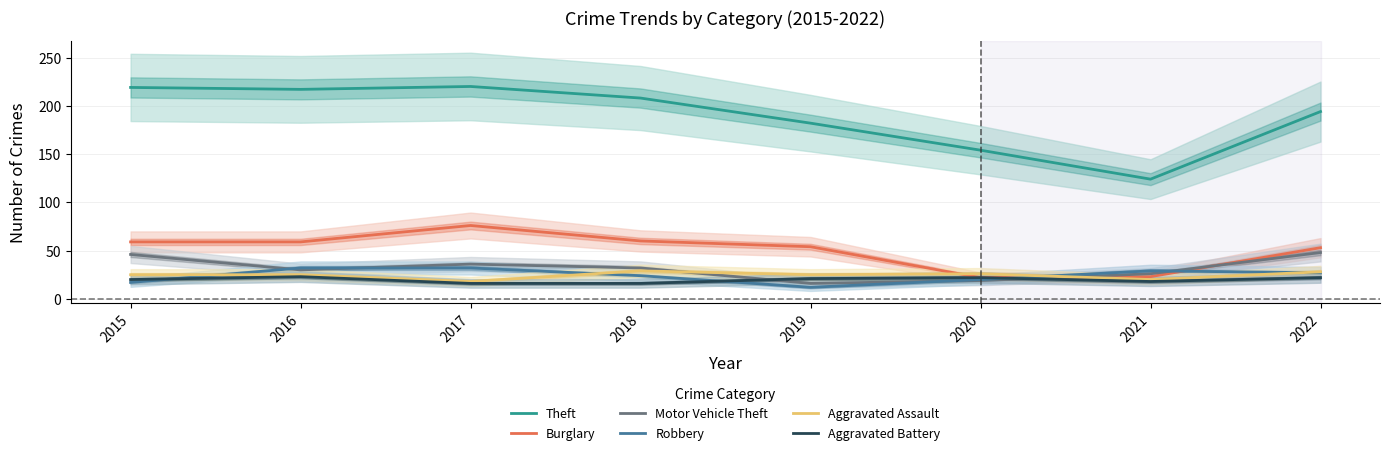

True or false: Motor Vehicle Theft and Theft cross at least once.

False